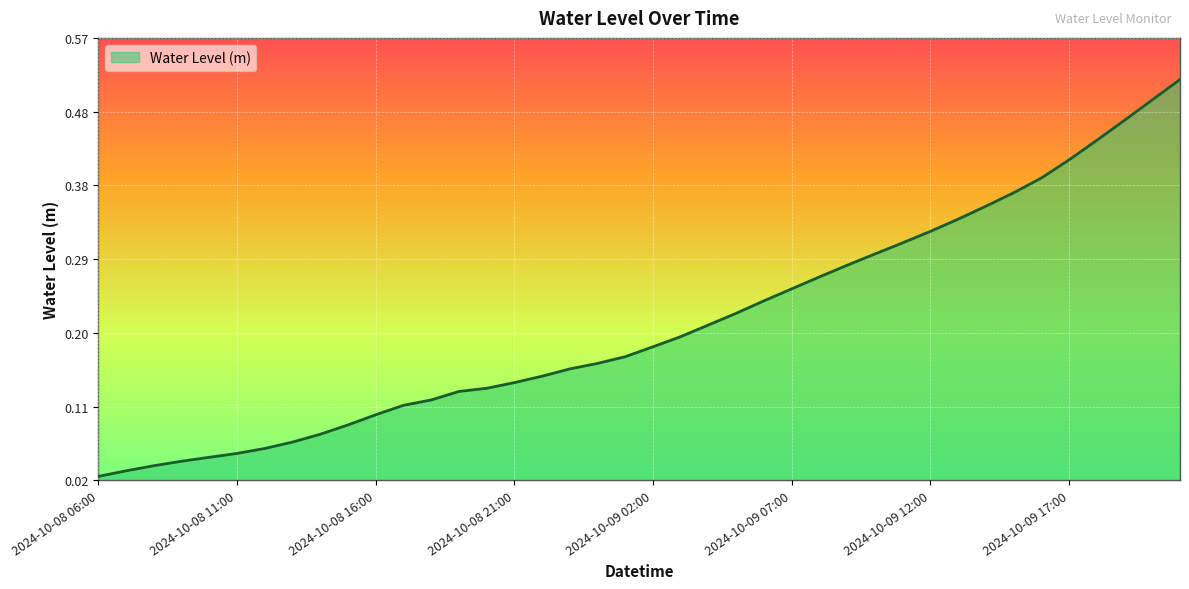

How many series are shown in this chart?

1